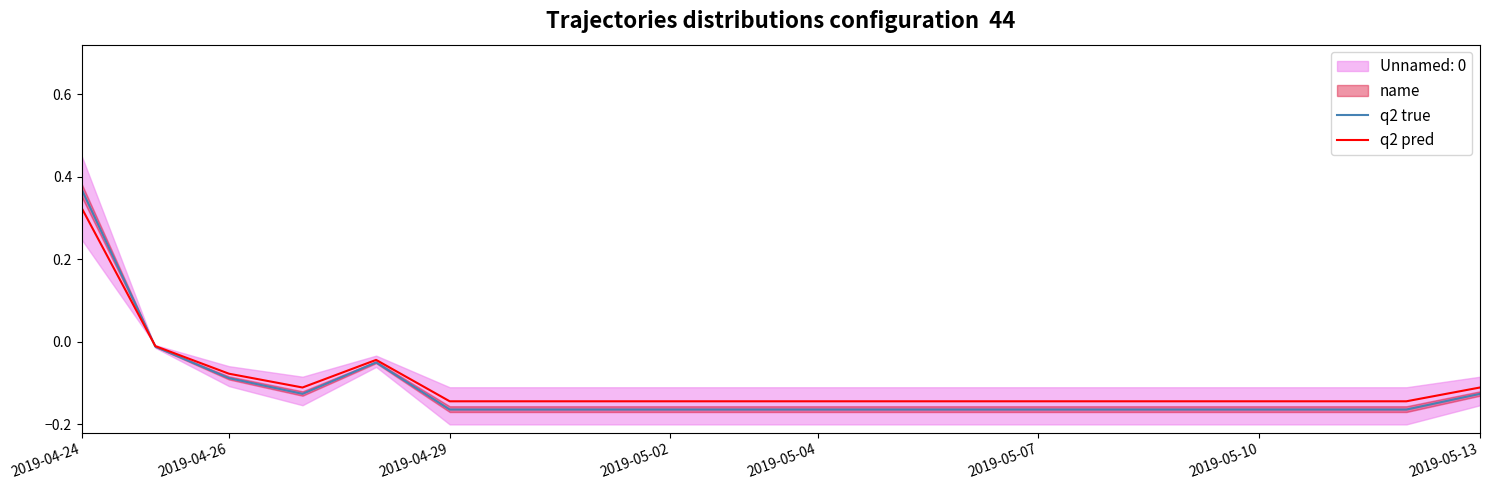

List the series in order of their overall mean, lowest first.

q2 true, q2 pred